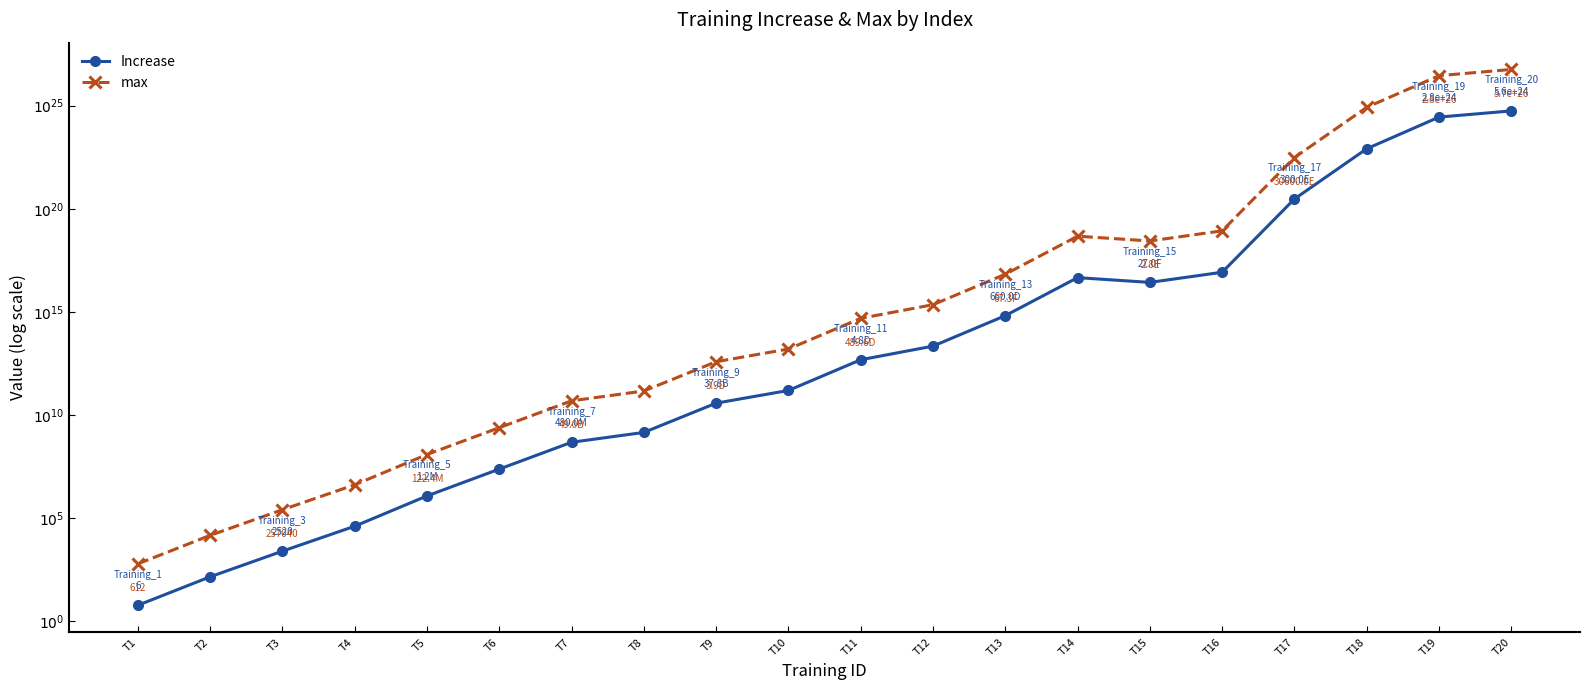

What is the value of the Increase point at the 14th from the left?

16.7